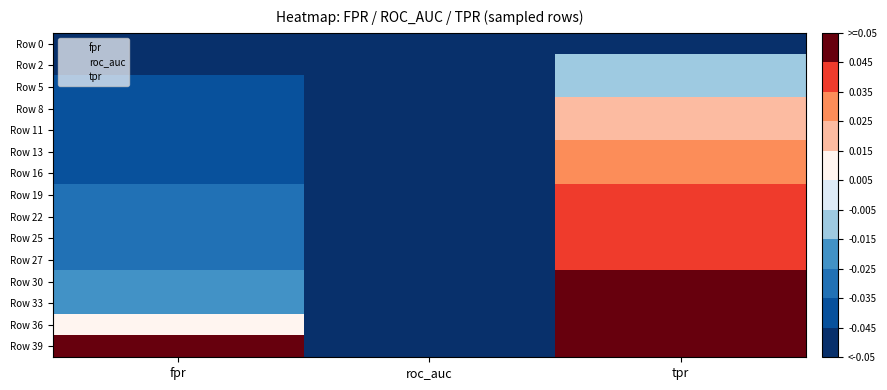

What is the spread (max minus min) of values at fpr?

0.1